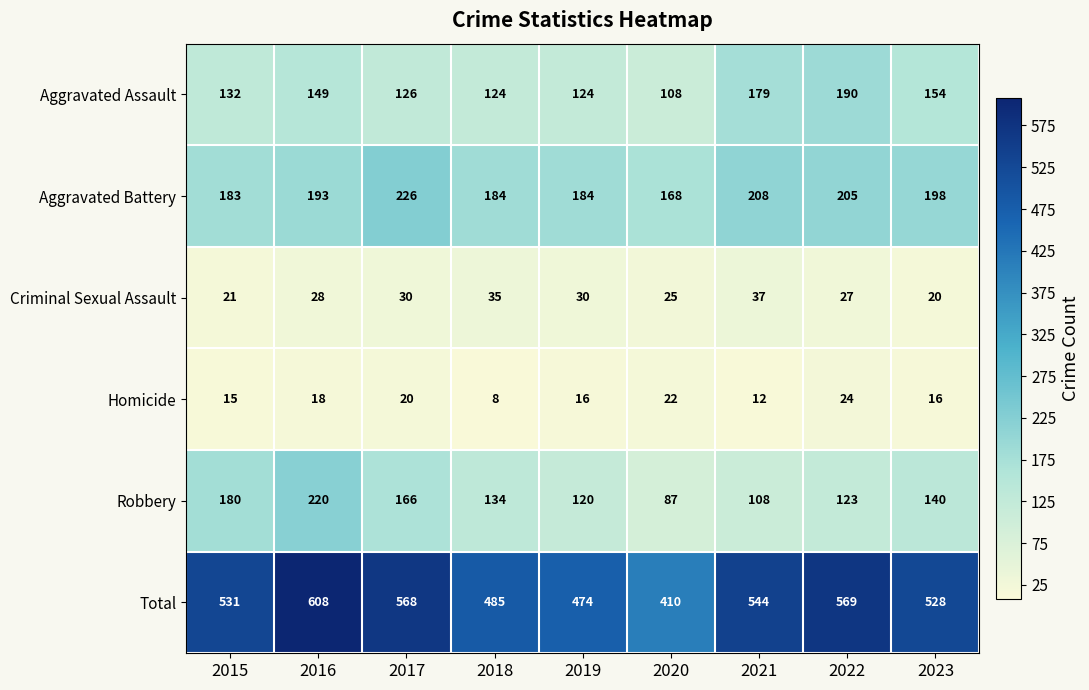

At which category does the chart reach its peak across all series?

2016